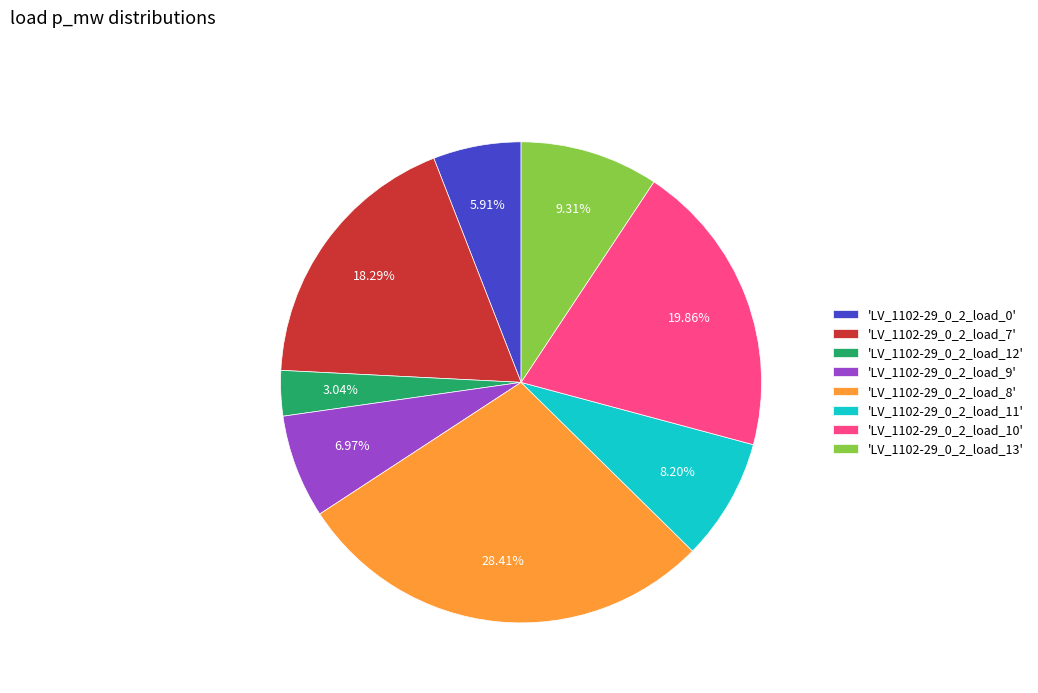

Combined, do 'LV_1102-29_0_2_load_12' and 'LV_1102-29_0_2_load_11' account for over 50%?

No